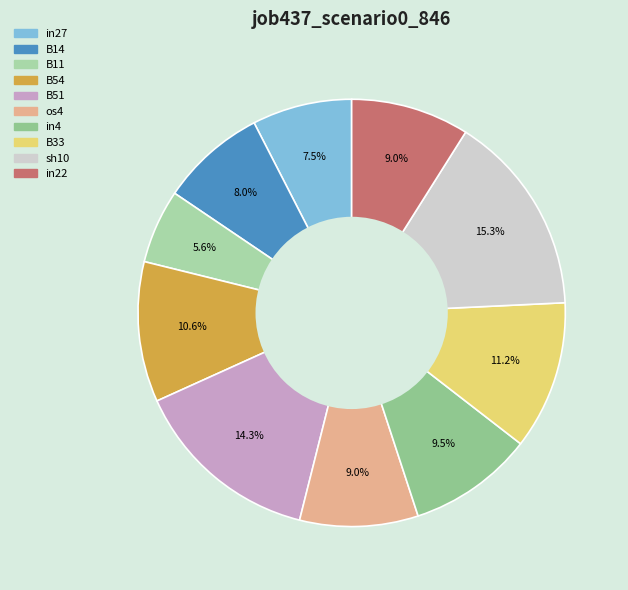

To the nearest percent, what percentage of the pie is in4?

9%